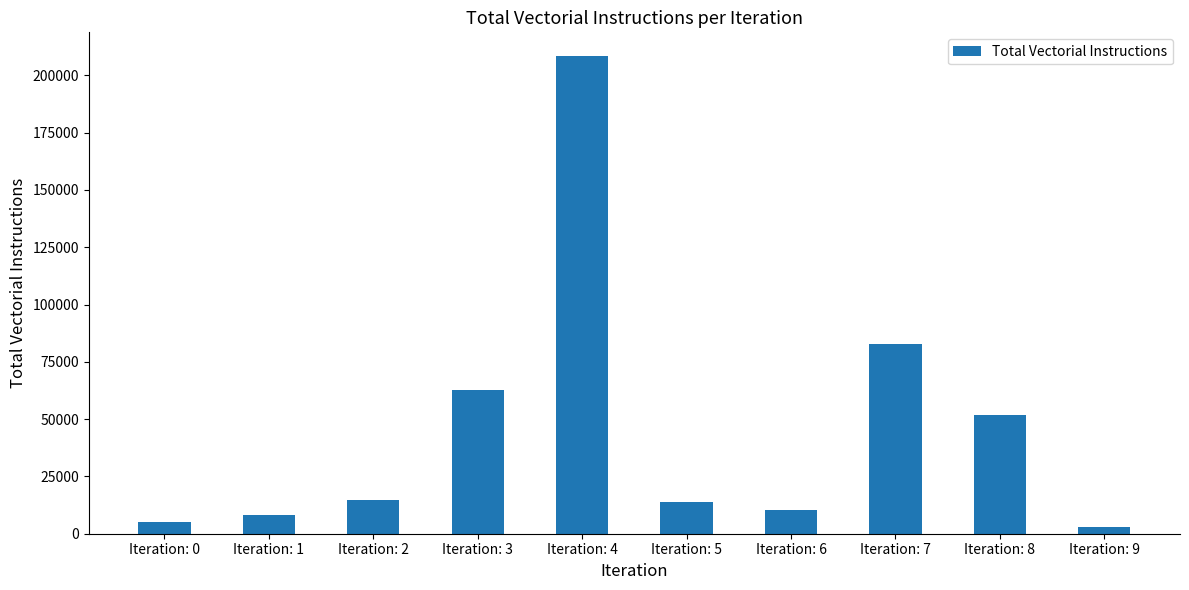

What is the value of the 5th bar from the left?

208385